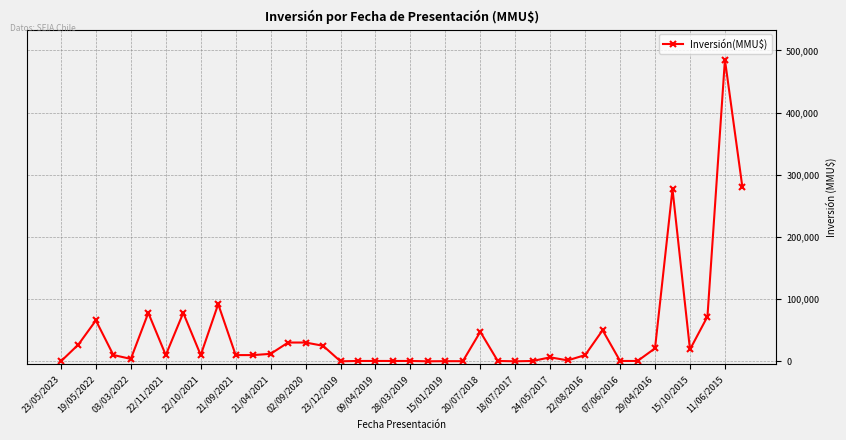

What is the sum of all values?

1766129